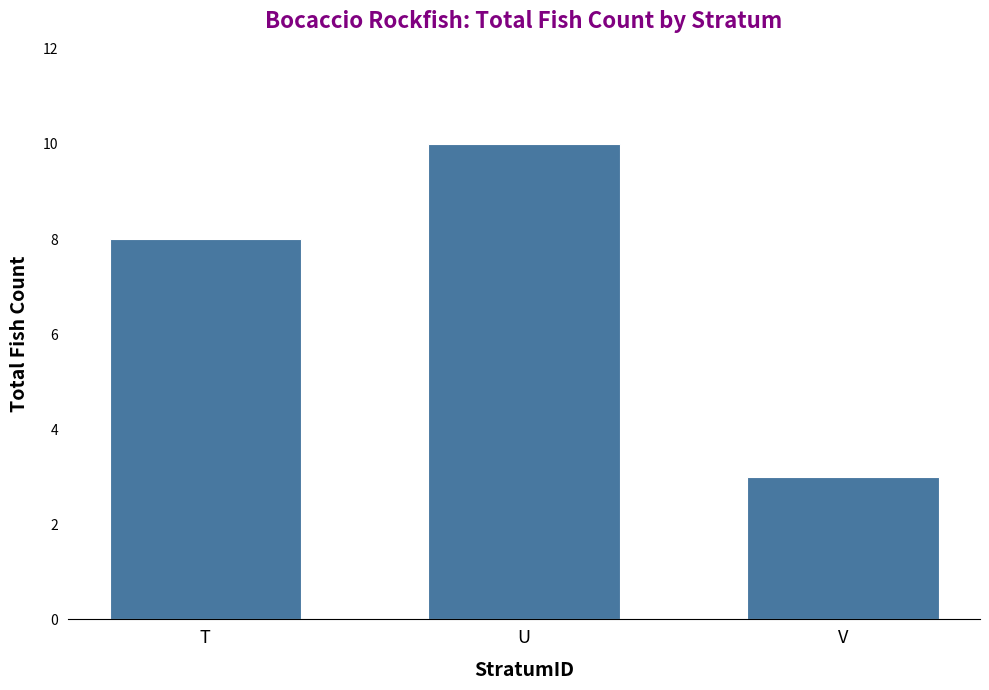

Between T and V, which is larger?

T